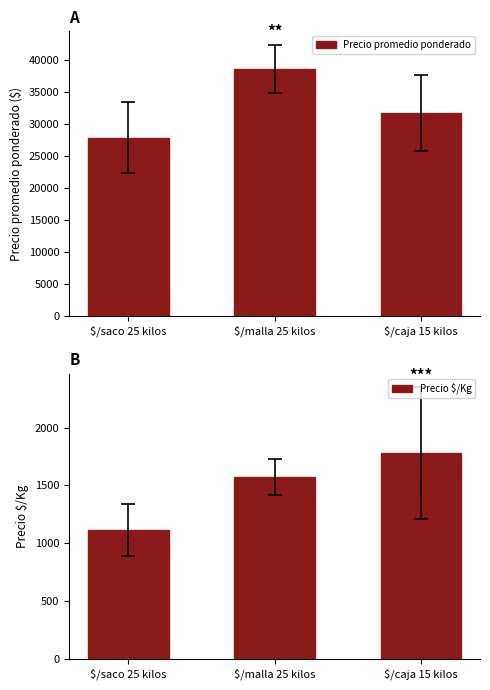

True or false: Precio $/Kg has a value of 3047.9 at $/caja 15 kilos.

False